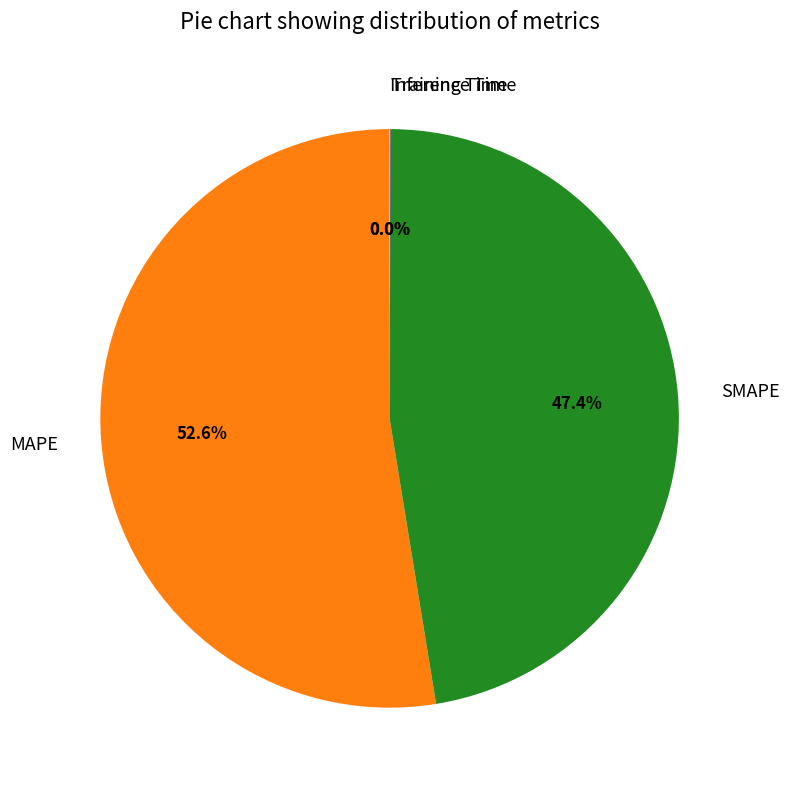

Which slice represents more than half of the pie?

MAPE